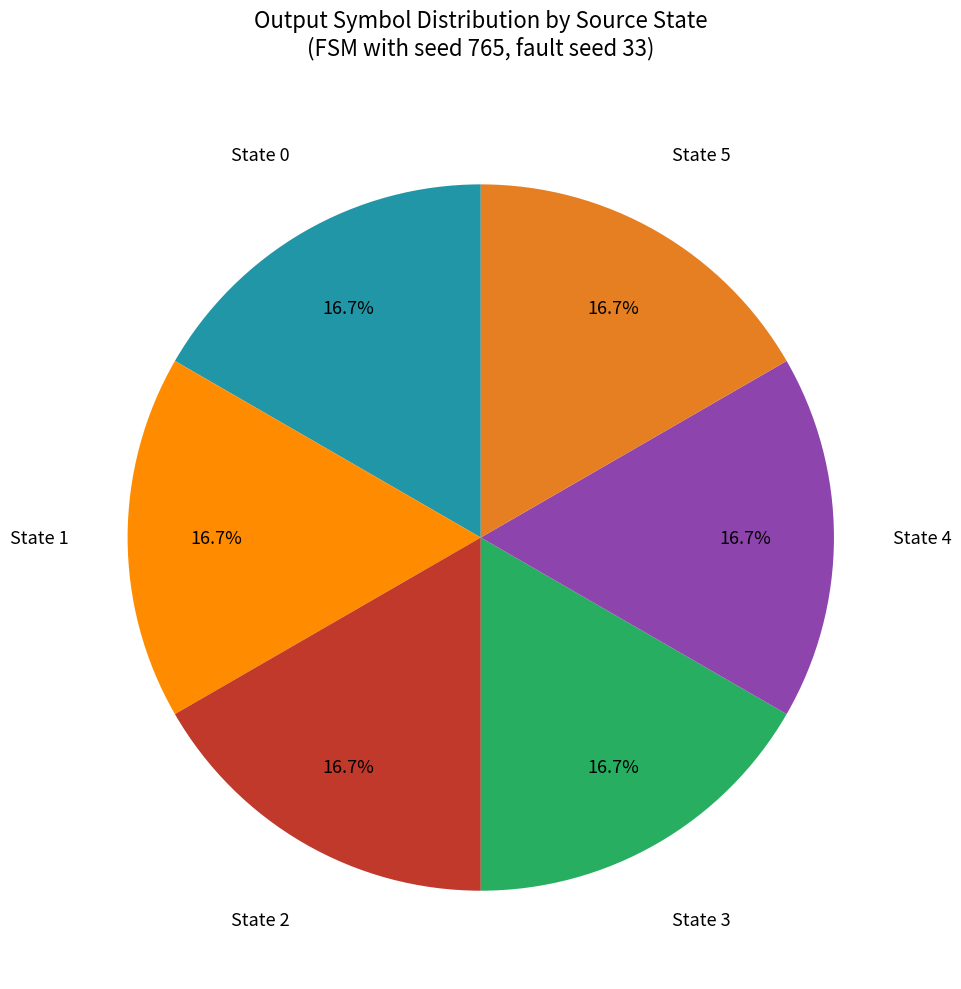

Is there a majority slice in this chart?

No